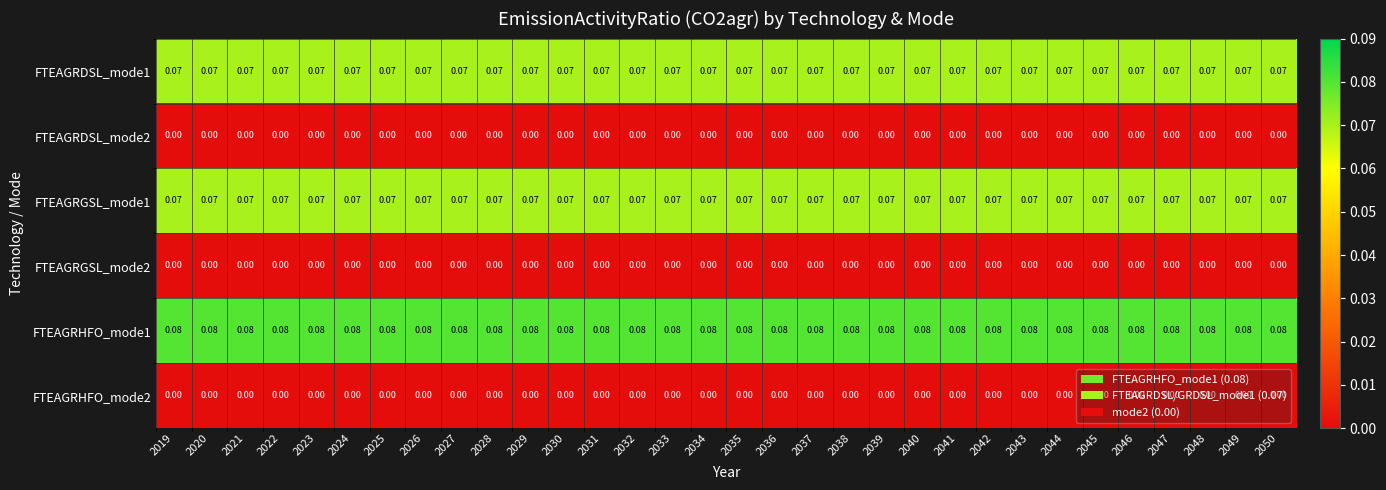

Count the number of data series in this chart.

6